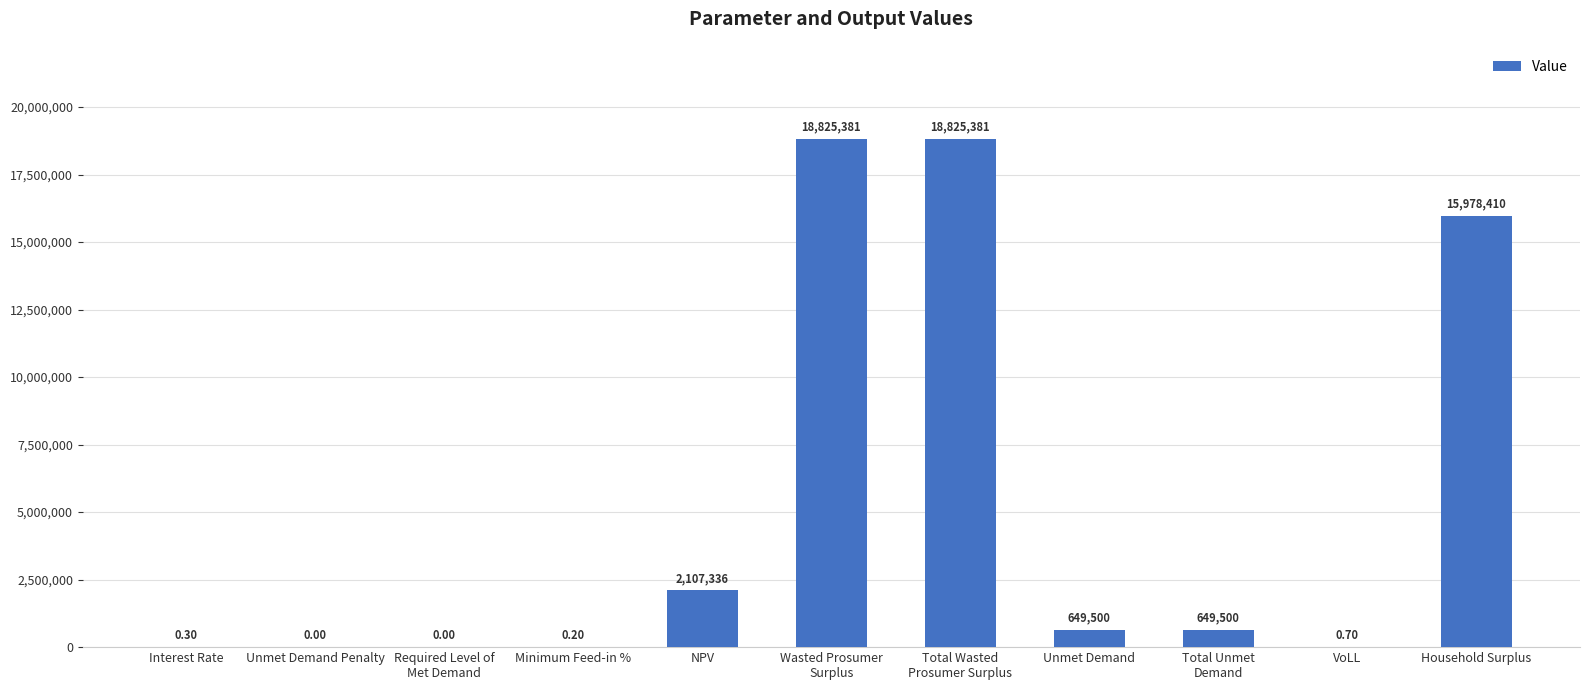

Reading left to right, extract all data points from this chart.

Interest Rate=0.3	Unmet Demand Penalty=0.0	Required Level of
Met Demand=0.0	Minimum Feed-in %=0.2	NPV=2107336.1	Wasted Prosumer
Surplus=18825380.7	Total Wasted
Prosumer Surplus=18825380.7	Unmet Demand=649499.6	Total Unmet
Demand=649499.6	VoLL=0.7	Household Surplus=15978409.7